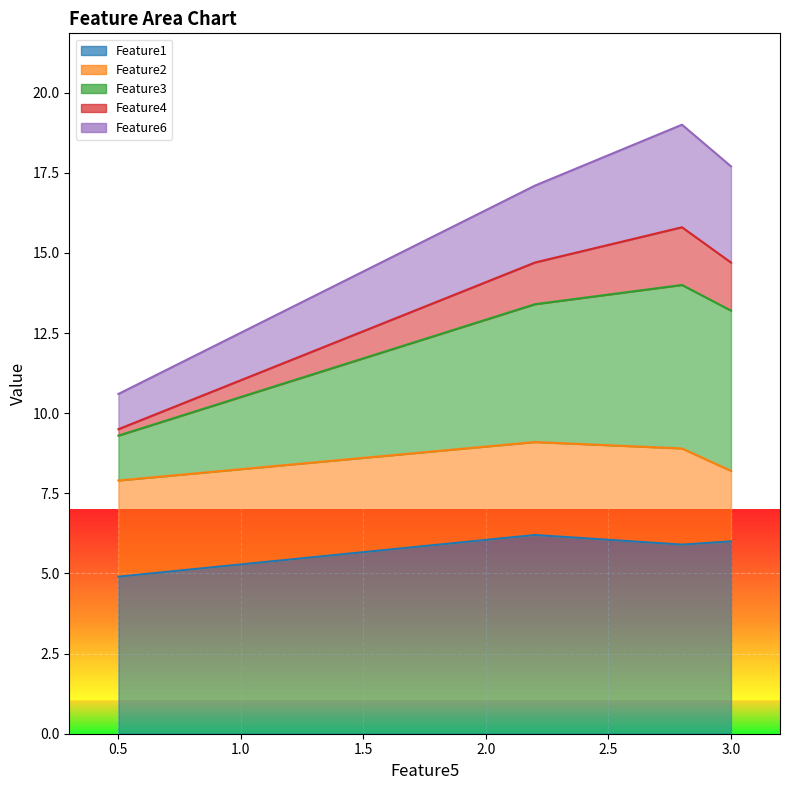

The value of Feature1 at 0.5 is 4.9. True or false?

True